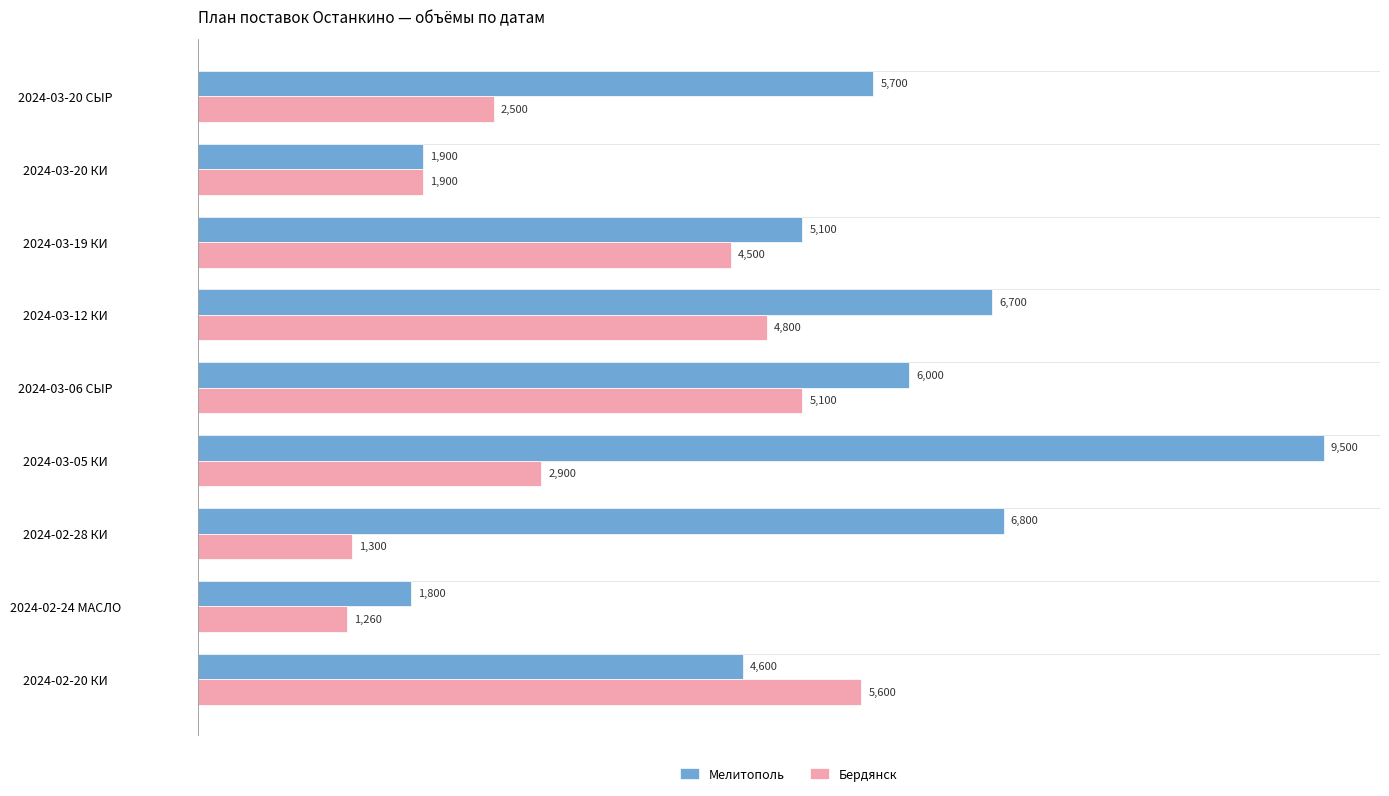

The value of Мелитополь at 2024-03-19 КИ is 5100. True or false?

True